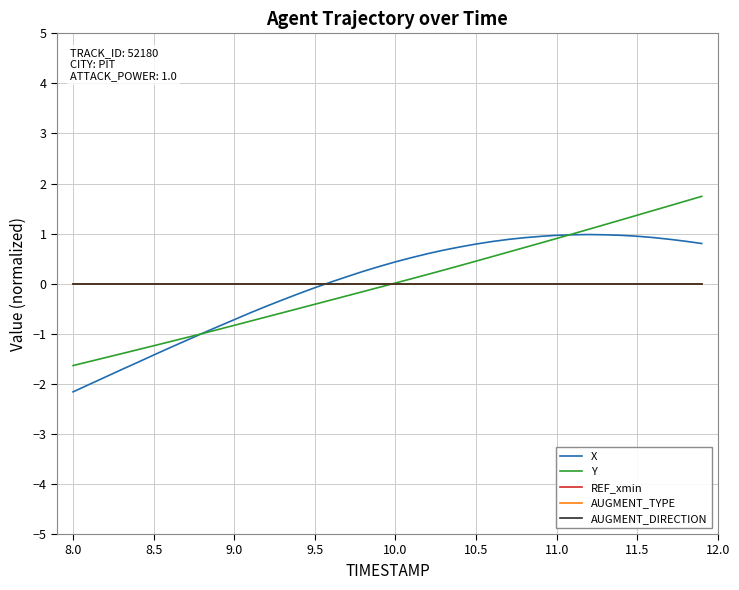

True or false: AUGMENT_TYPE and REF_xmin intersect in this chart.

False